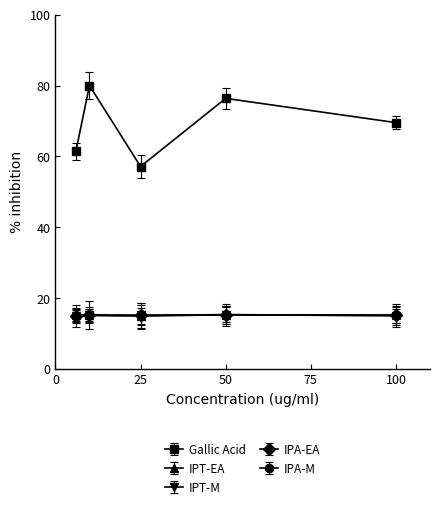

Which series has the largest total across all categories?

Gallic Acid